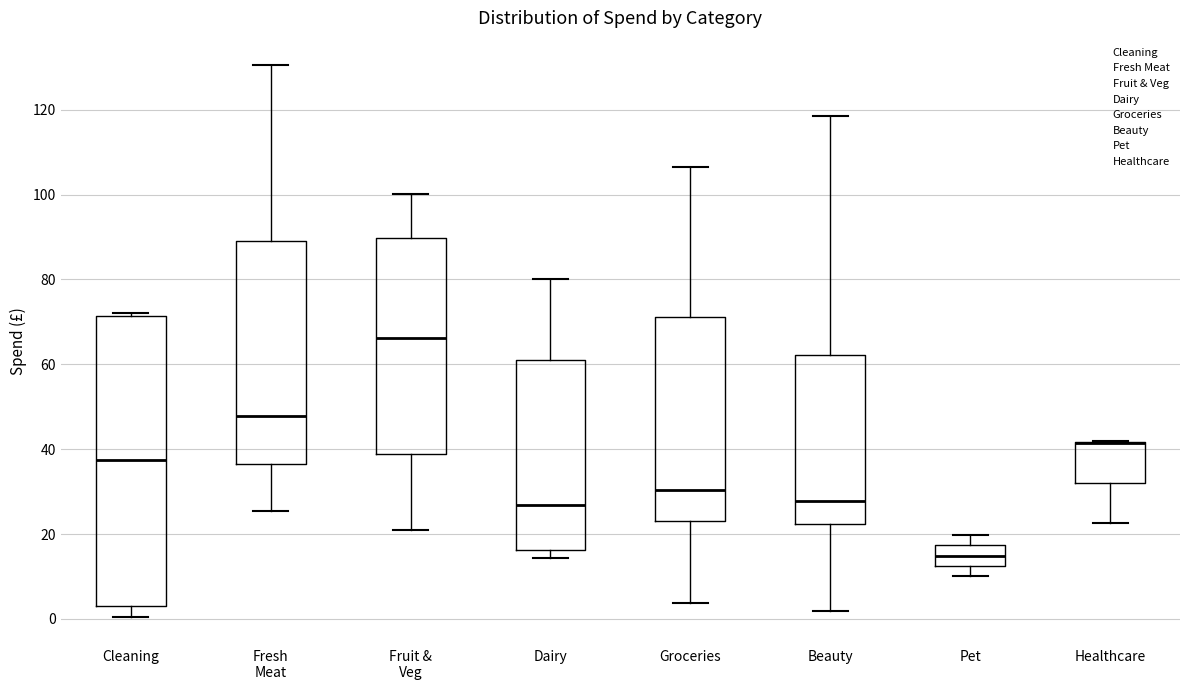

Reading left to right, read every box against the y-axis: the position of its median line, the range the box covers, and the ends of its whiskers. The values are not printed on the chart, so give them approximately, as read against the axis.

Cleaning: median 38, box 4 to 72, whiskers 0 to 72 (just above the box's upper edge)
Fresh Meat: median 48, box 36 to 90, whiskers 26 to 130
Fruit & Veg: median 66, box 38 to 90, whiskers 22 to 100
Dairy: median 26, box 16 to 62, whiskers 14 to 80
Groceries: median 30, box 24 to 72, whiskers 4 to 106
Beauty: median 28, box 22 to 62, whiskers 2 to 118
Pet: median 14, box 12 to 18, whiskers 10 to 20
Healthcare: median 42 (drawn on the box's upper edge), box 32 to 42, whiskers 22 to 42